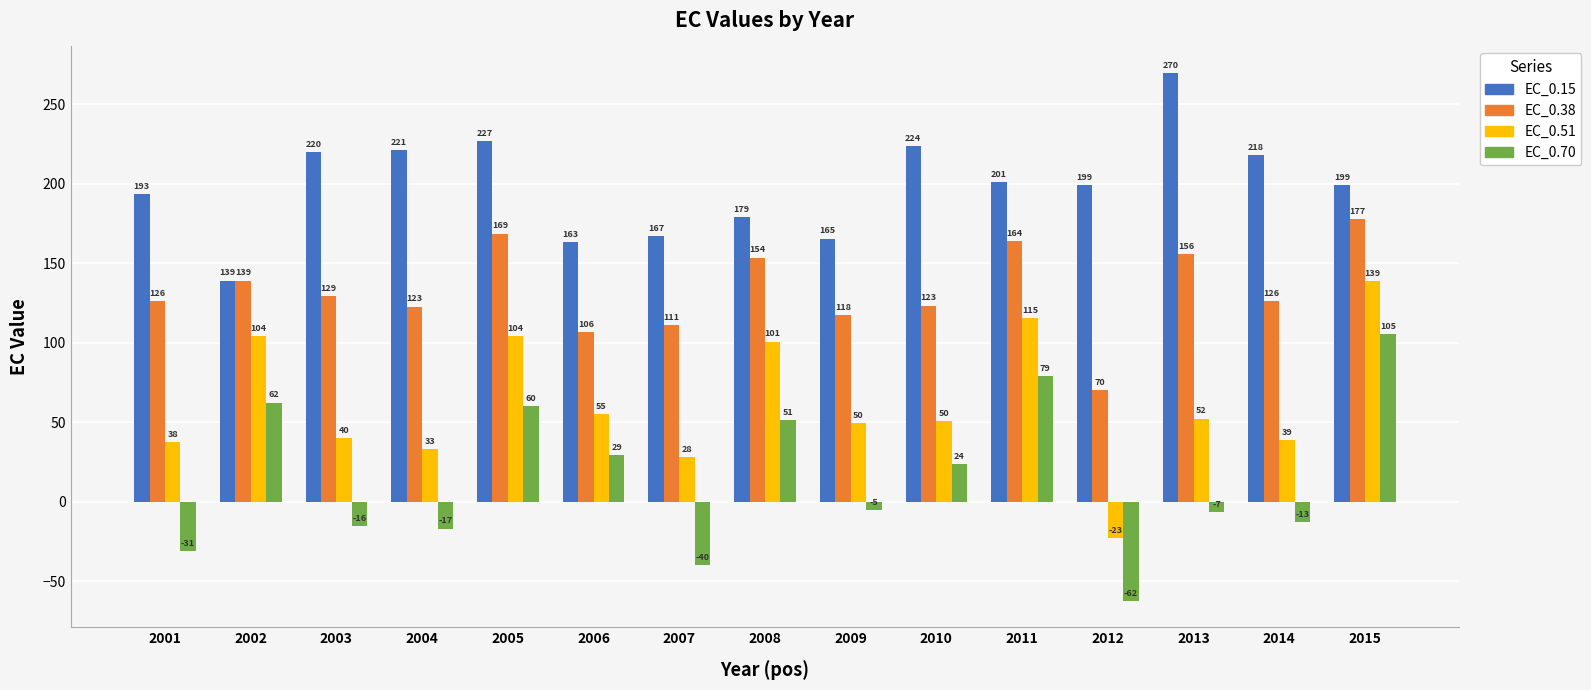

Is it true that EC_0.38 equals 155.6 at 2013?

True